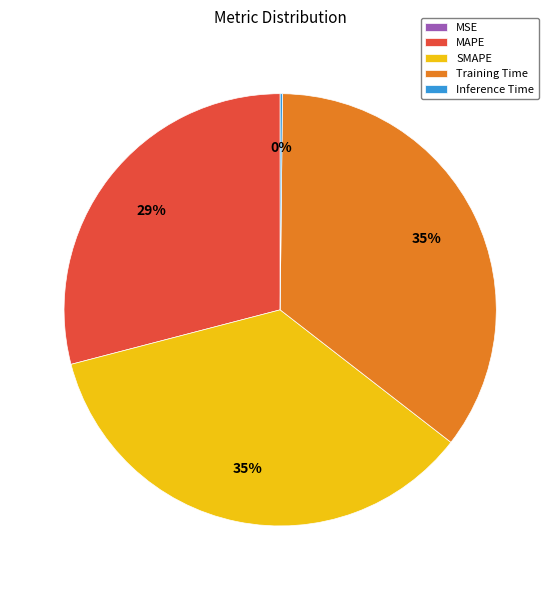

Is there a majority slice in this chart?

No